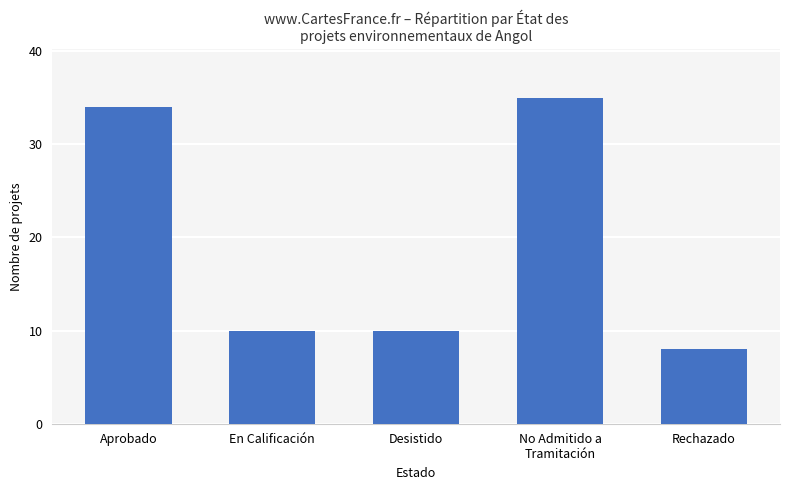

How many series are shown in this chart?

1